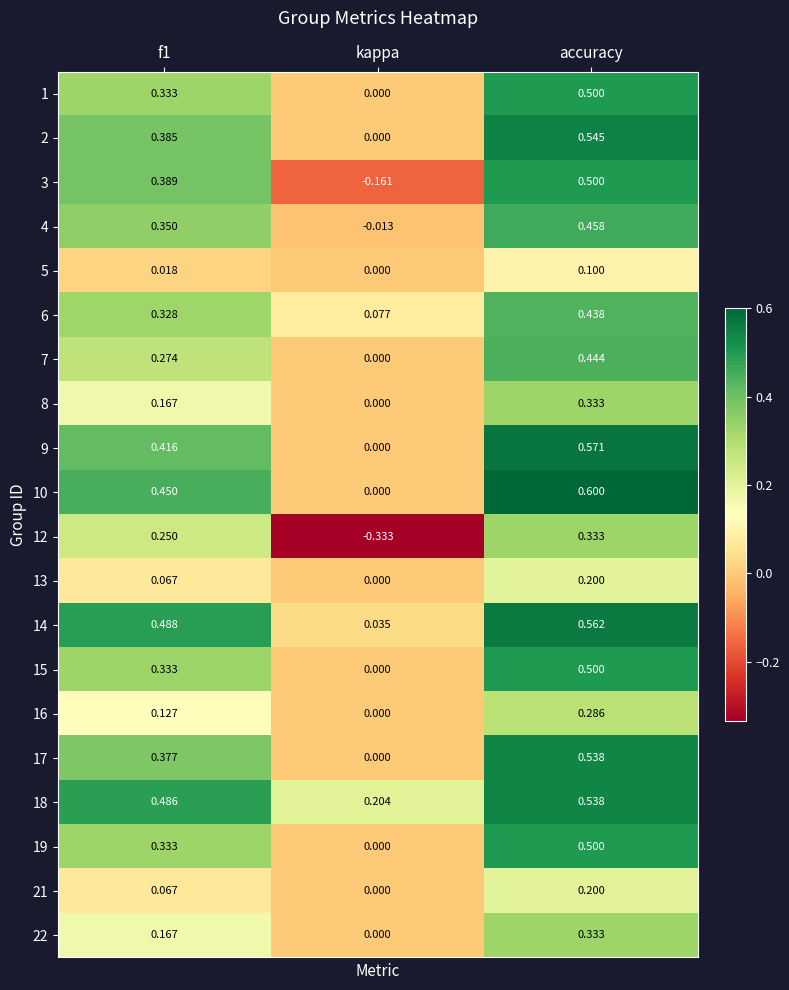

Is the value of 3 at accuracy greater than the value of 14 at f1?

Yes